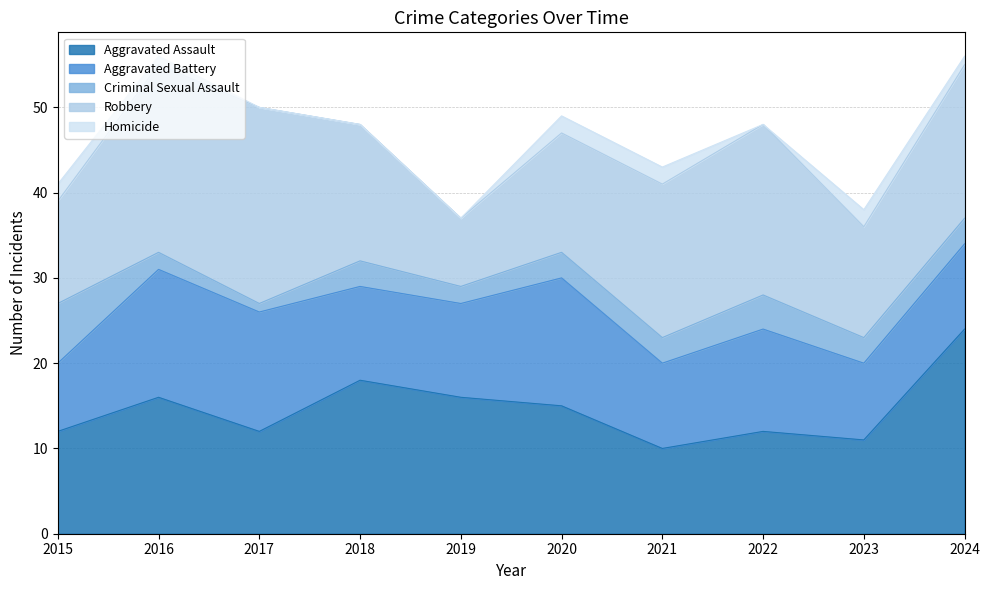

What is the difference between the highest and lowest values at 2020?

13